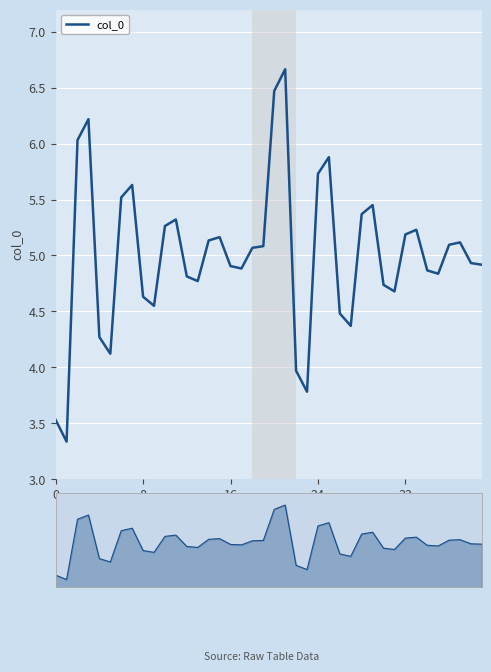

What is the greatest value displayed?

6.7